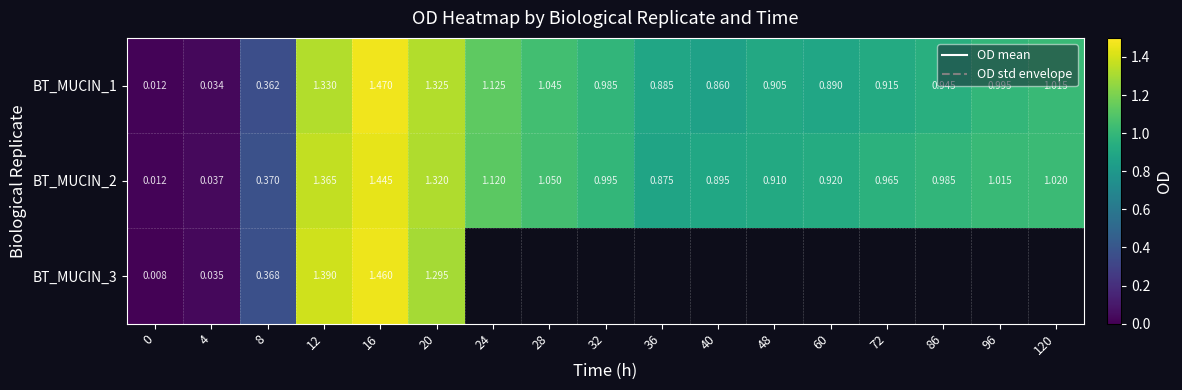

Is the value of BT_MUCIN_3 at 36 greater than the value of BT_MUCIN_1 at 0?

No